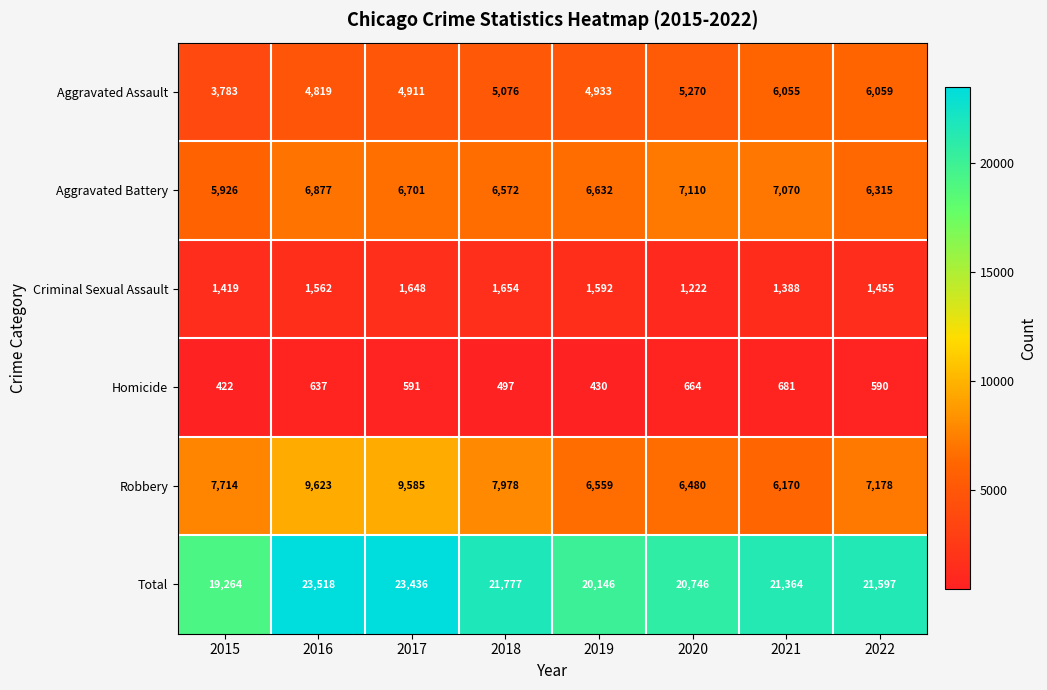

Is it true that Aggravated Assault equals 5270 at 2020?

True